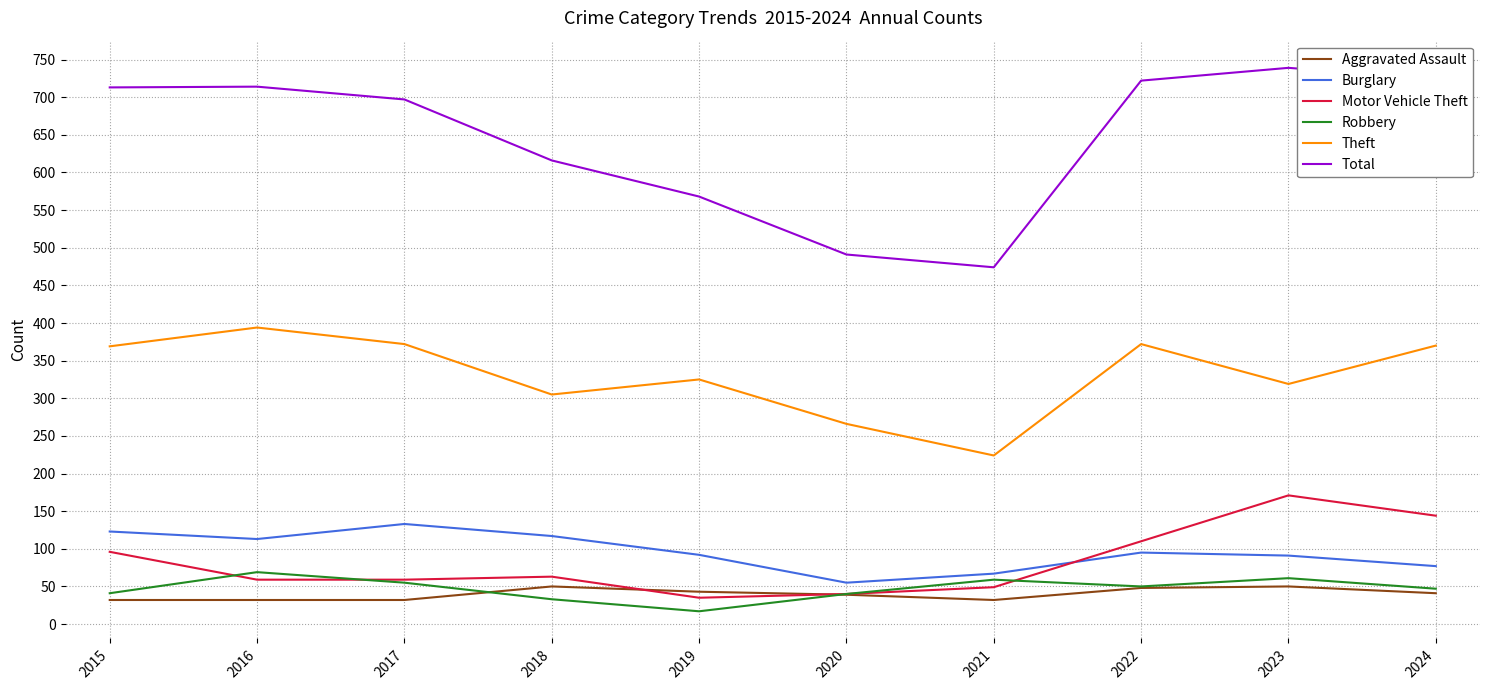

What is the maximum value for Theft?

394